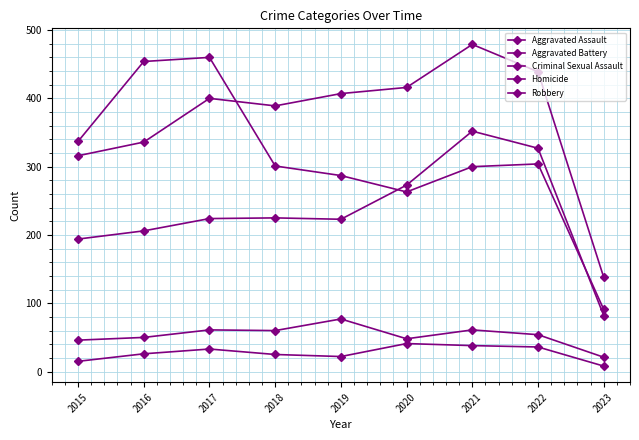

The Robbery series shows 800 at 2016. True or false?

False